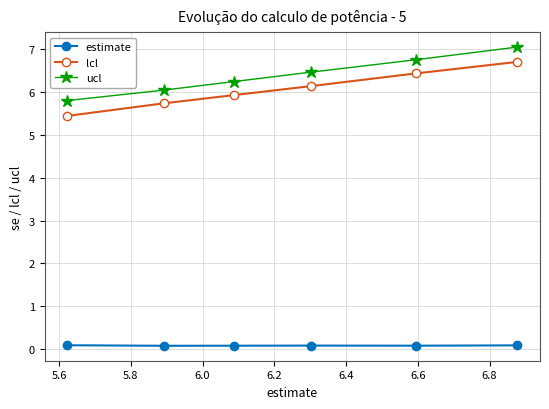

How many categories are shown in the chart?

6